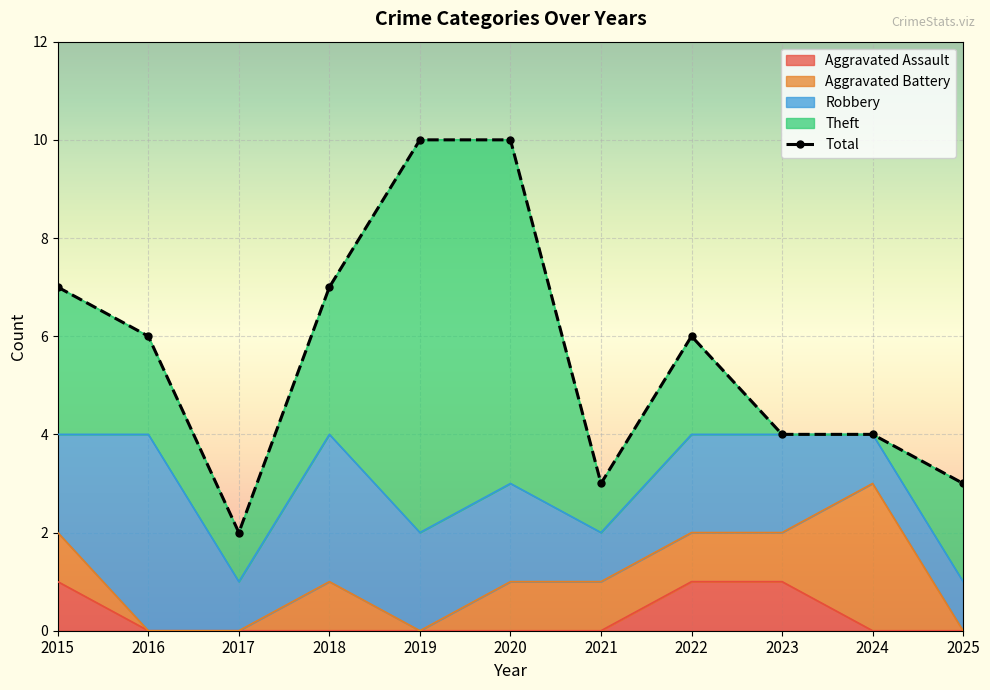

True or false: Total has a value of 5 at 2025.

False